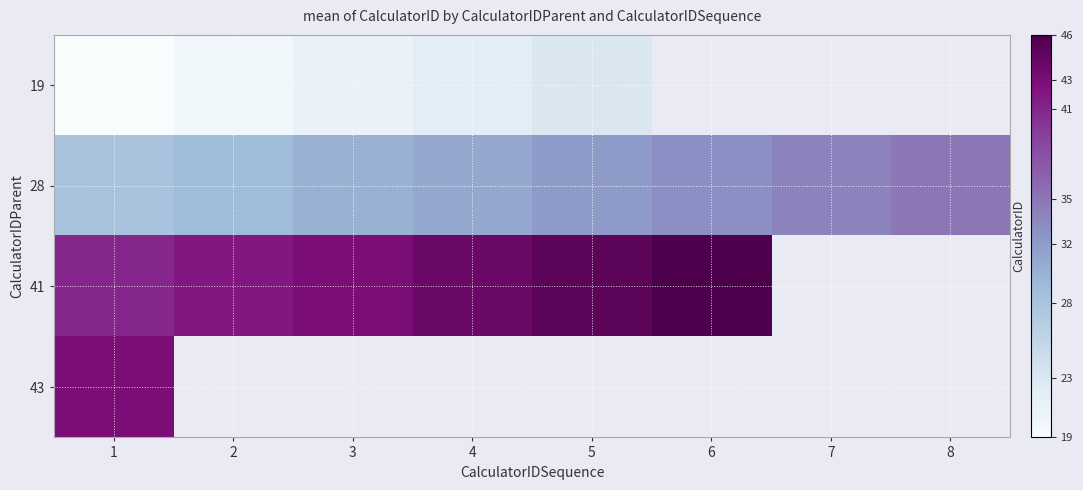

Rank the series by their maximum value, from lowest to highest.

19, 28, 43, 41